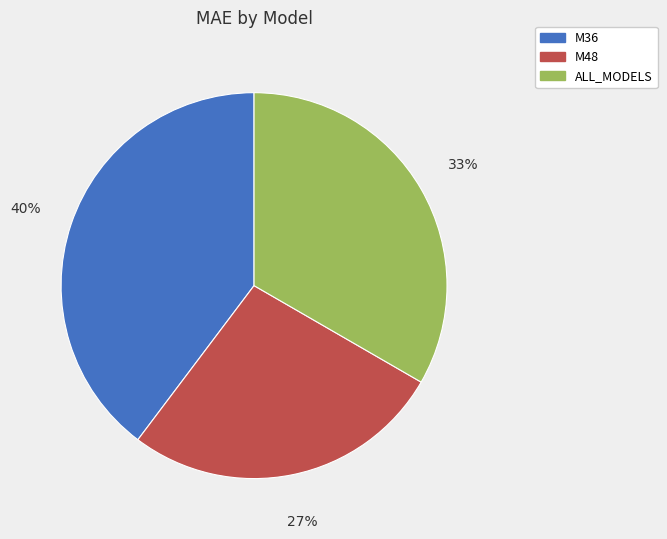

To the nearest percent, what is the combined percentage of M48 and ALL_MODELS?

60%